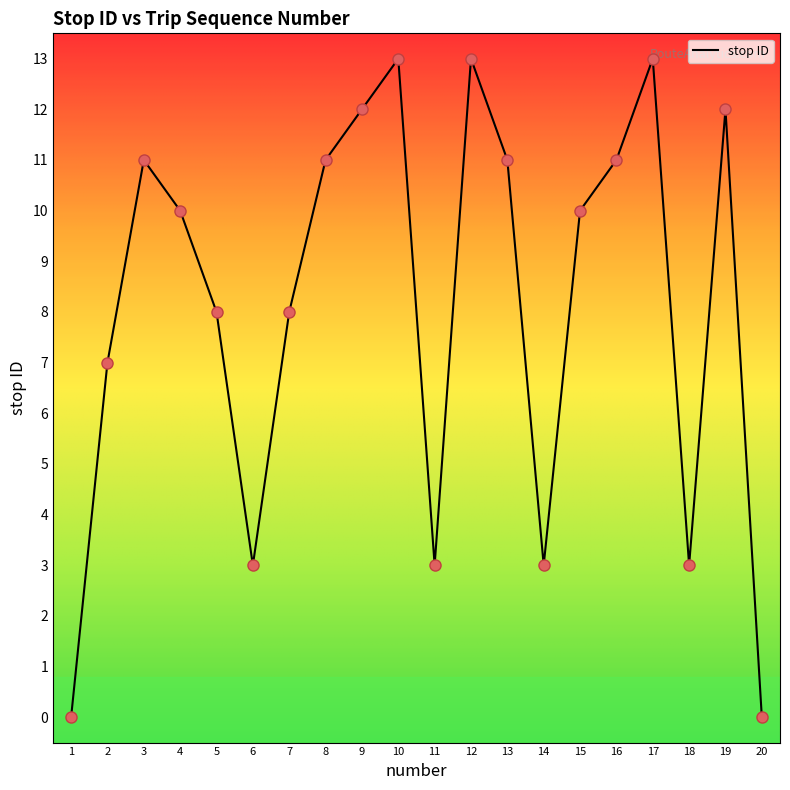

What is the difference between the maximum and minimum values?

13